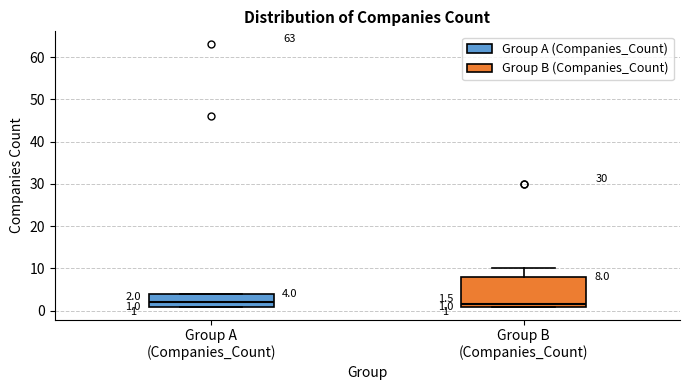

Comparing the boxes themselves (not the whiskers), which one is the tallest?

Group B (Companies_Count)